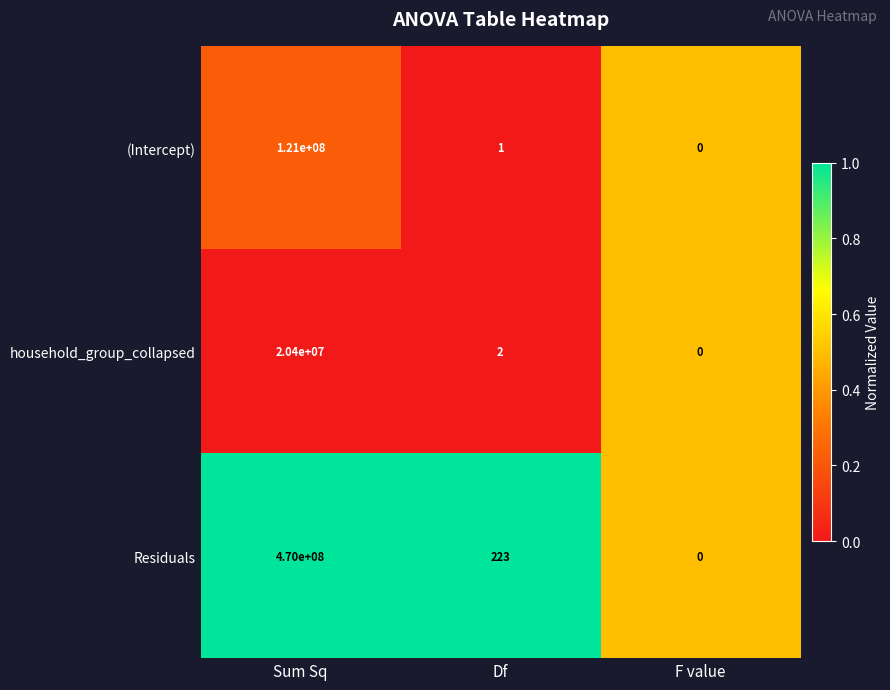

At which category does the chart reach its peak across all series?

Sum Sq